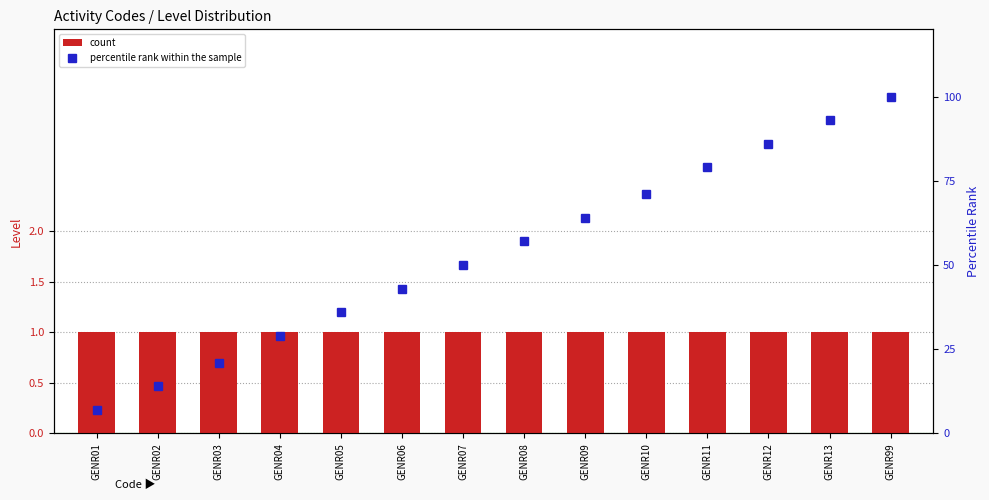

What is the value of the count bar at the 10th from the left?

1